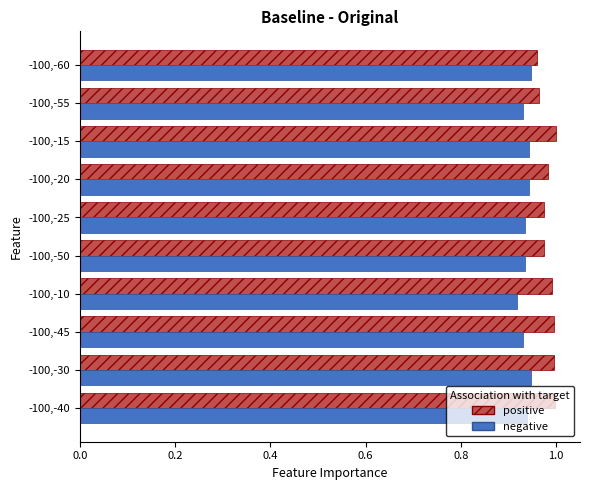

Is it true that positive equals 0.6 at -100,-45?

False